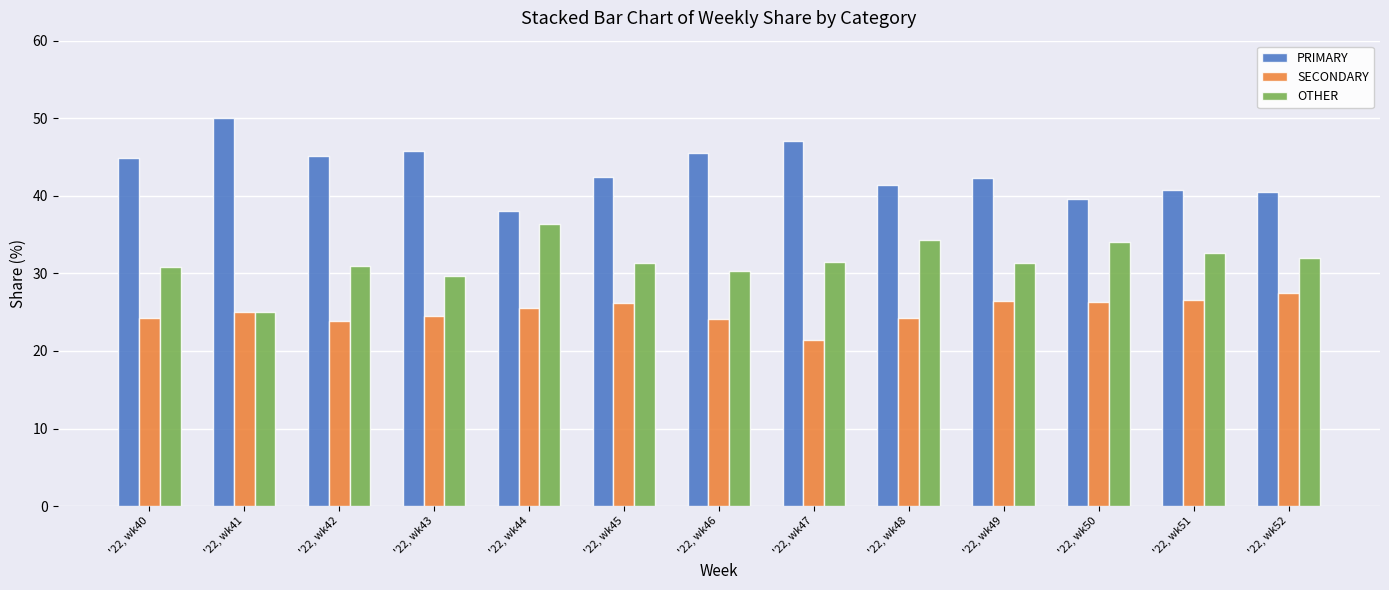

Rank the series by their maximum value, from highest to lowest.

PRIMARY, OTHER, SECONDARY